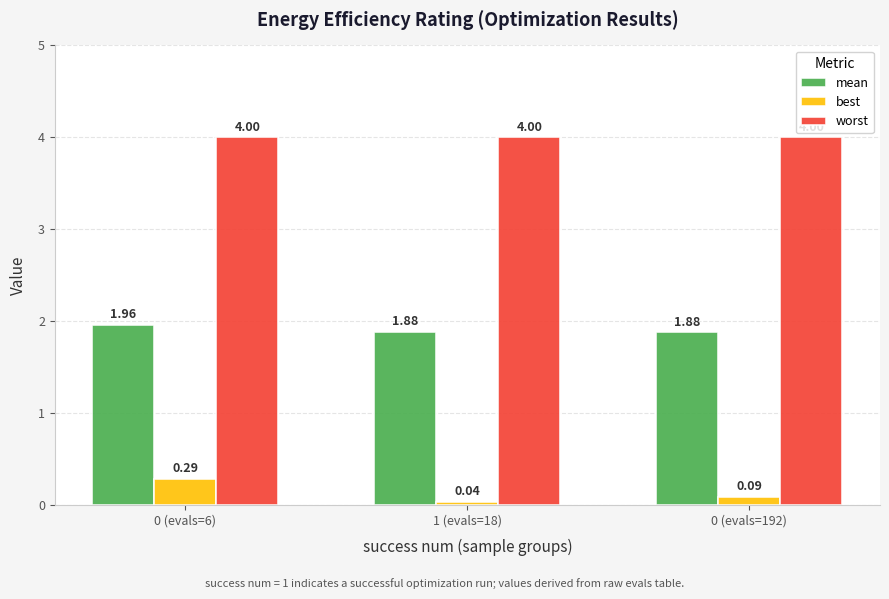

Rank the series by their maximum value, from lowest to highest.

best, mean, worst